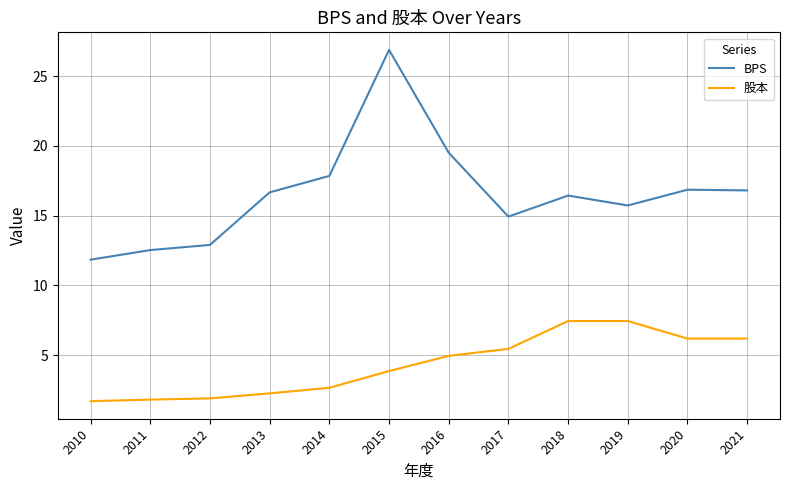

True or false: 股本 has more than 2 points higher than both neighbors.

False